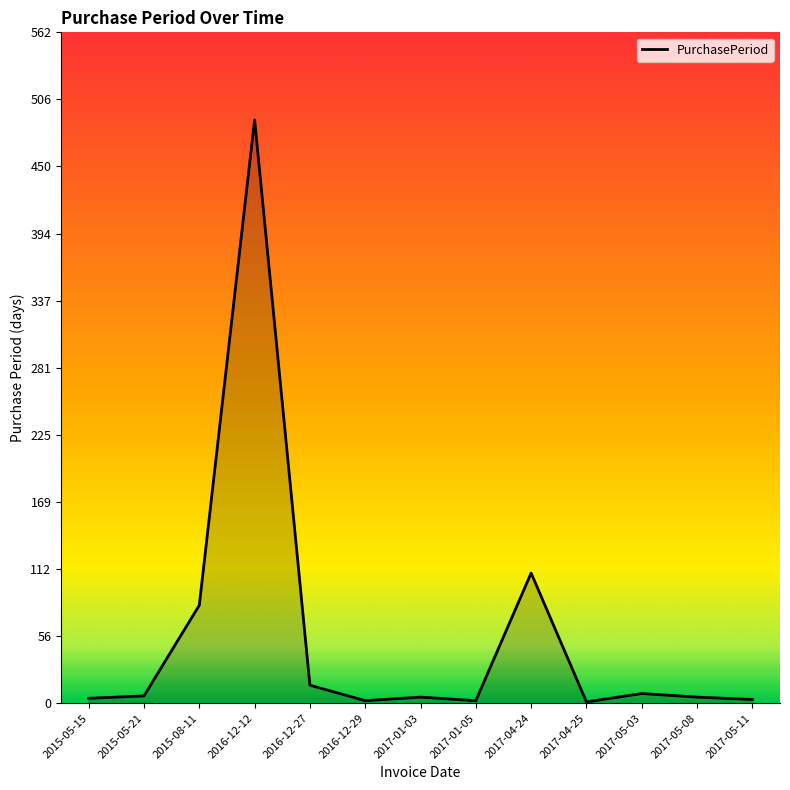

What is the change in value from 2017-04-24 to 2017-05-11?

-106